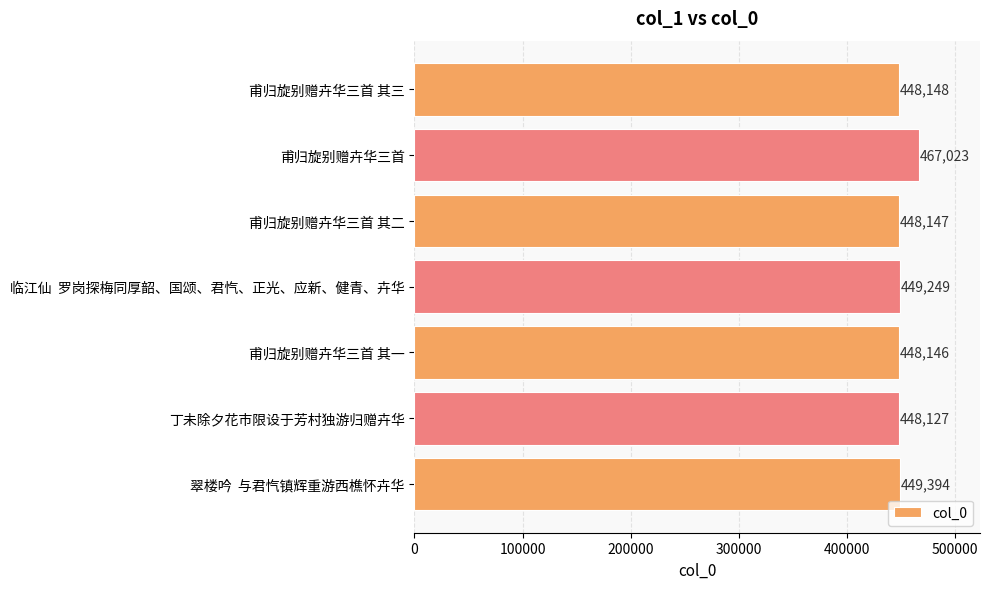

The chart shows a value of 279994 at 甫归旋别赠卉华三首 其二. True or false?

False